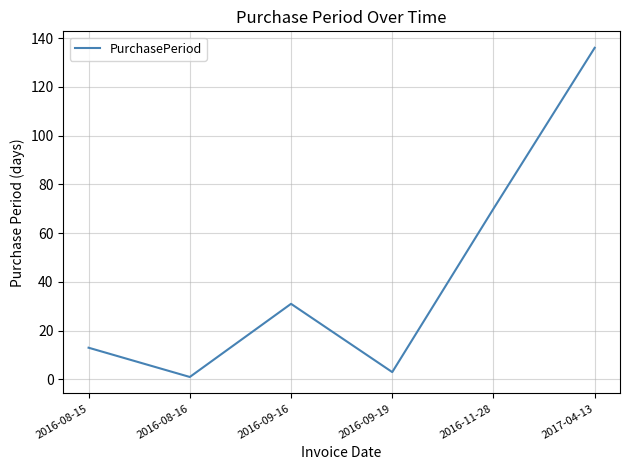

Which category has the lowest value across all series?

2016-08-16